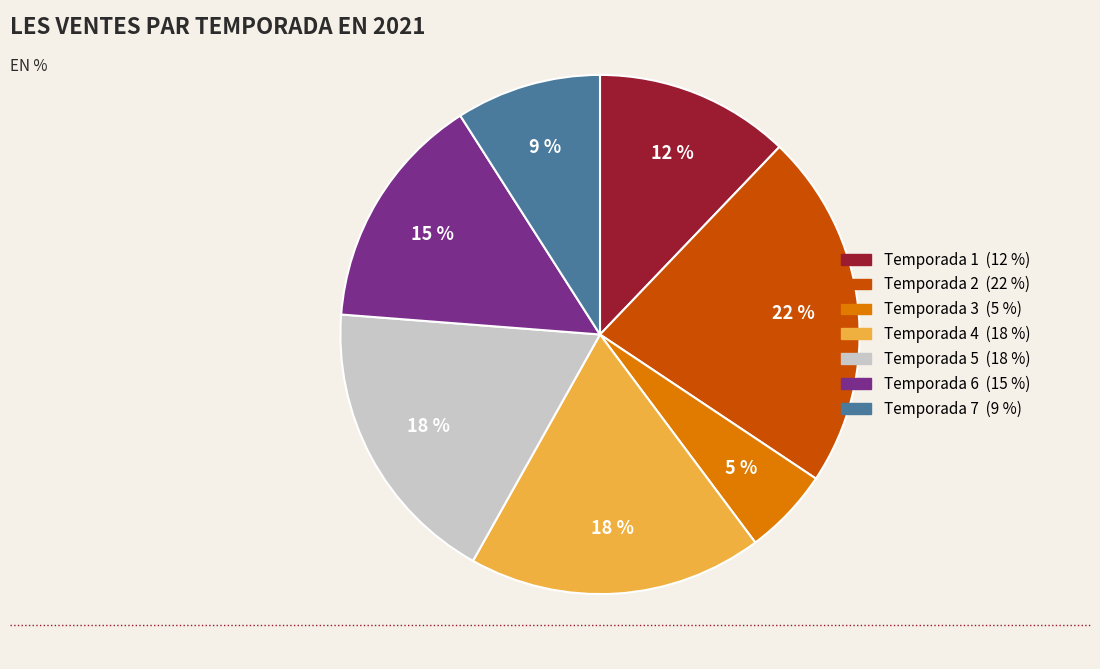

The Temporada 1 slice represents 12% of the pie. True or false?

True